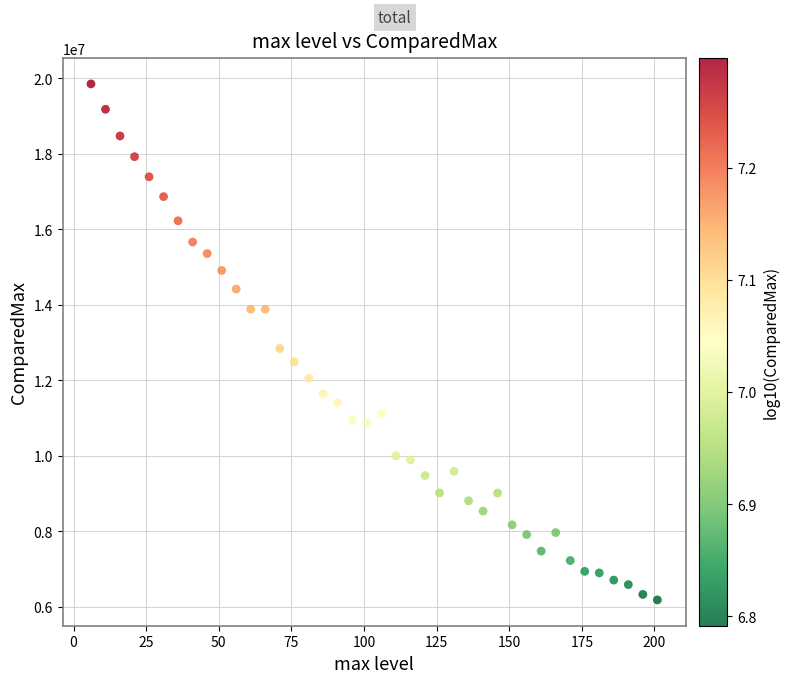

What Y value in the scatter plot is closest to 13020974?

12845698